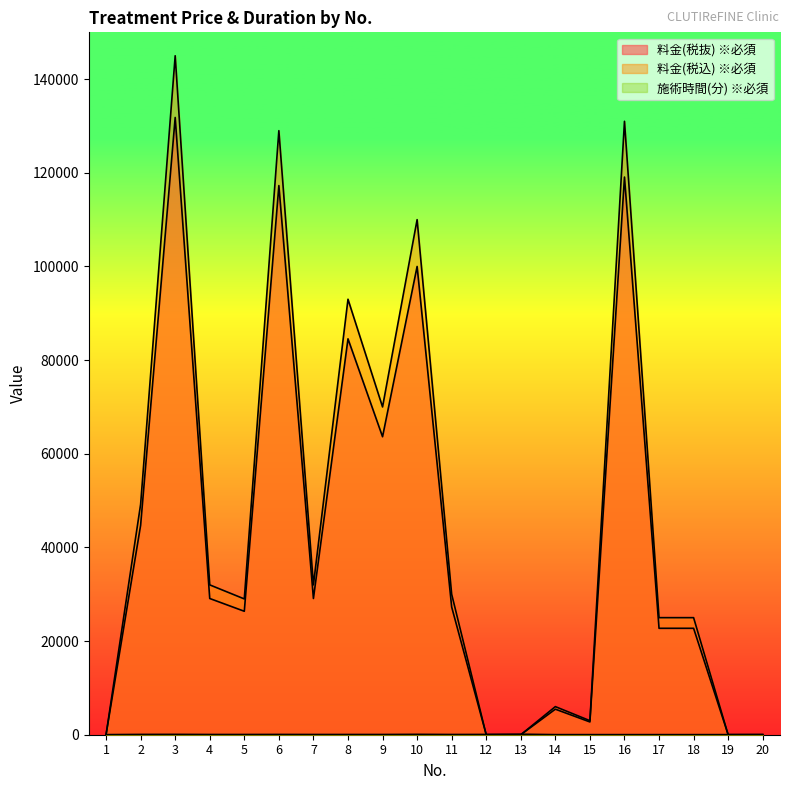

What is the sum of all 施術時間(分) ※必須 values?

930